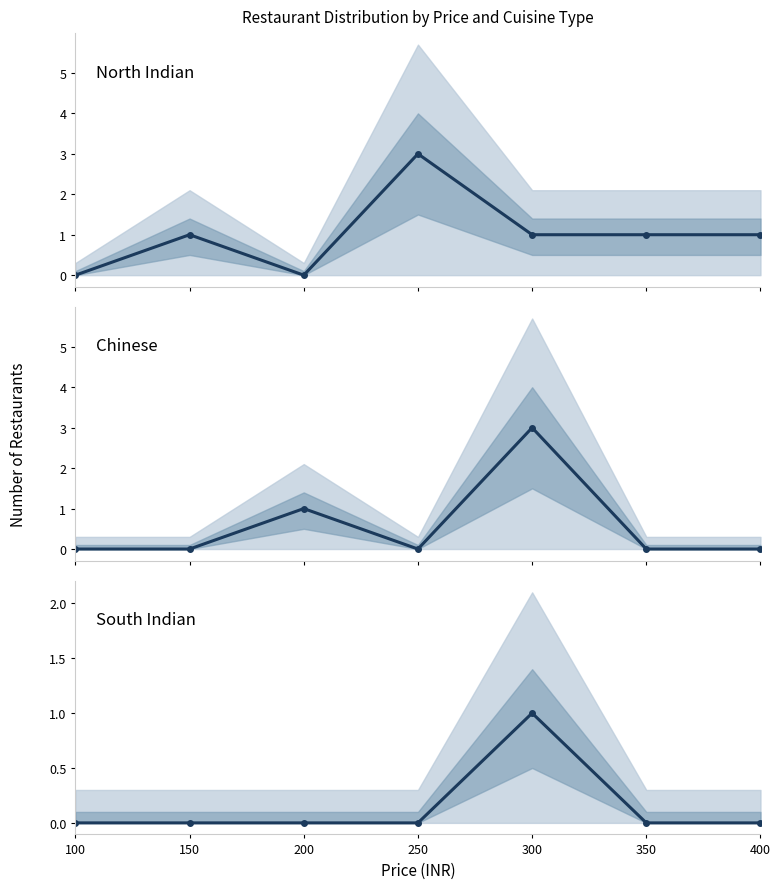

What are all the series names shown in the legend?

North Indian, Chinese, South Indian